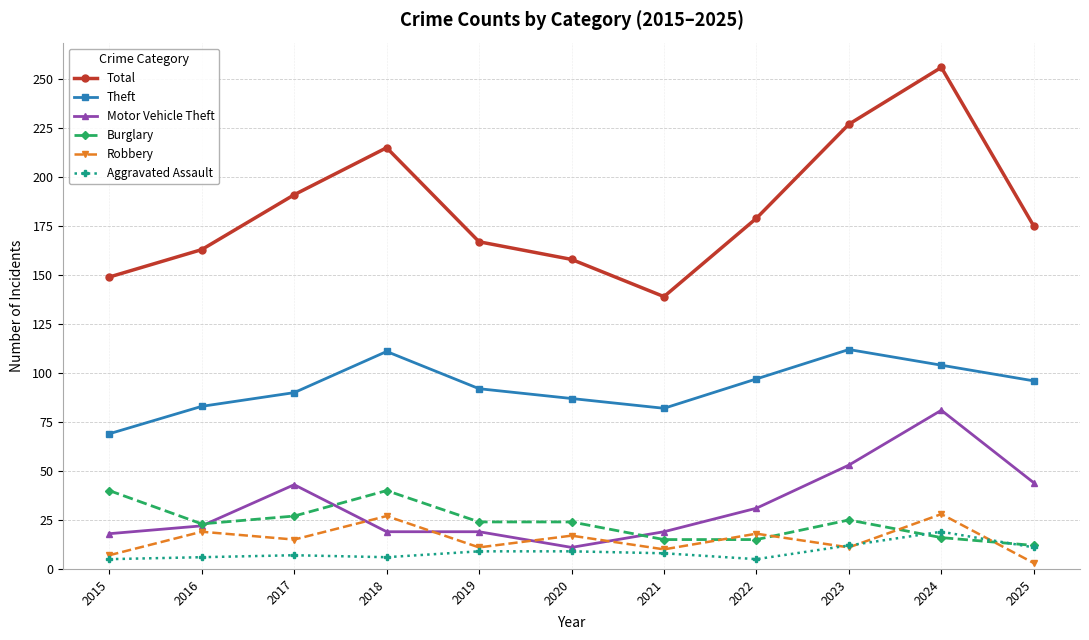

True or false: Theft has a value of 154 at 2022.

False